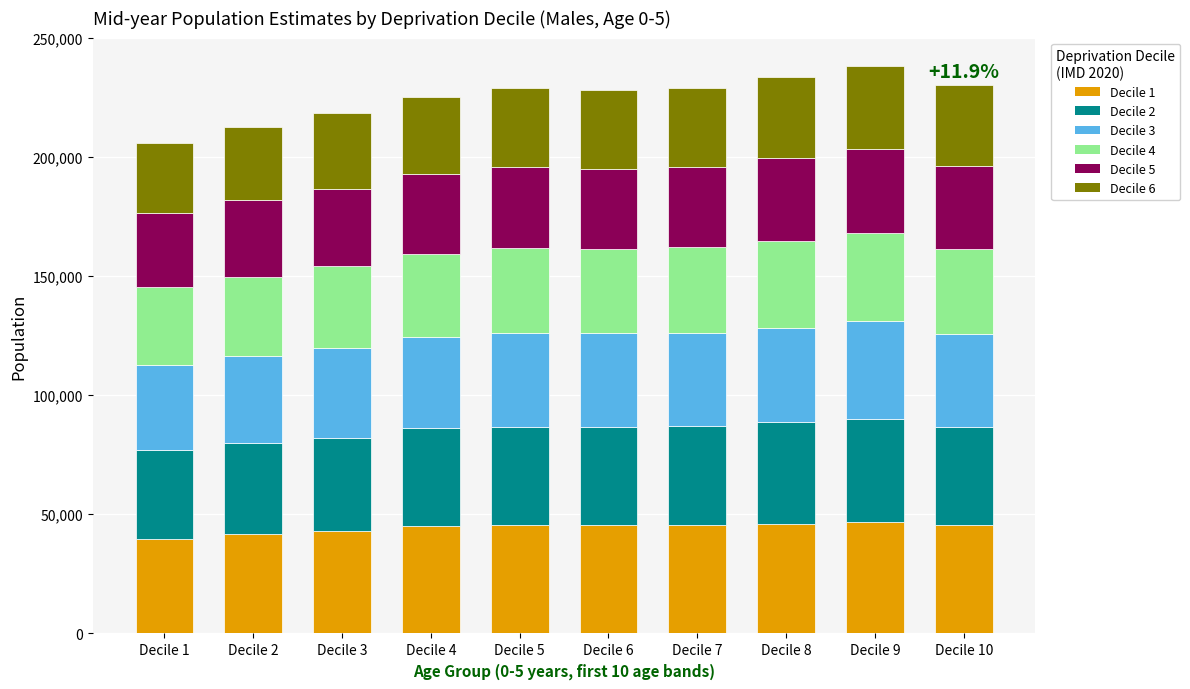

What is the total value across all series at Decile 1?

206020